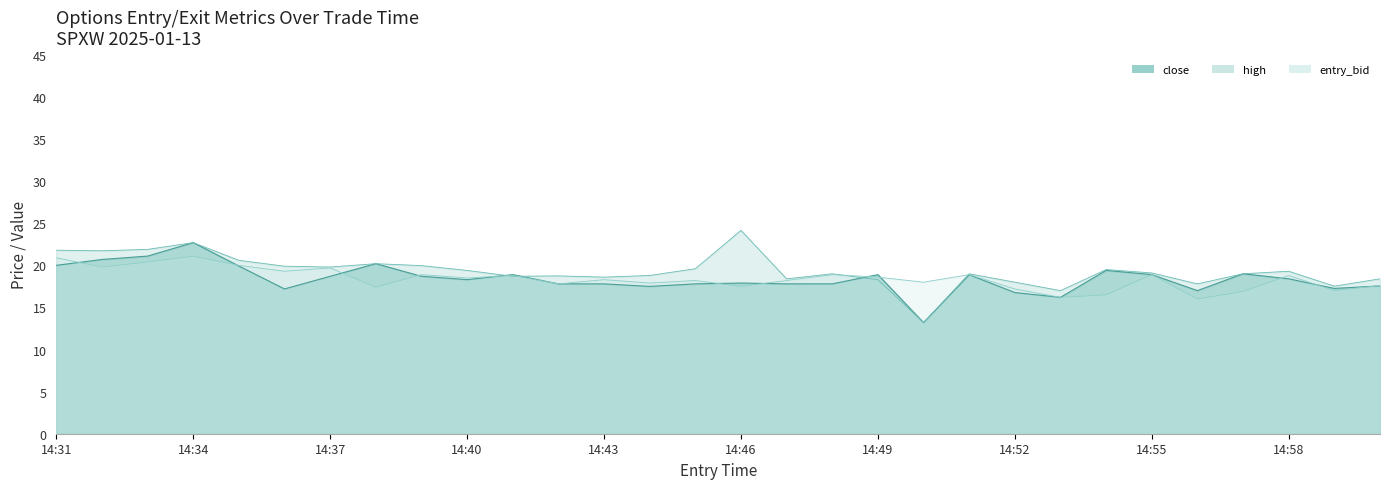

Is it true that entry_bid equals 8.9 at 14:35?

False